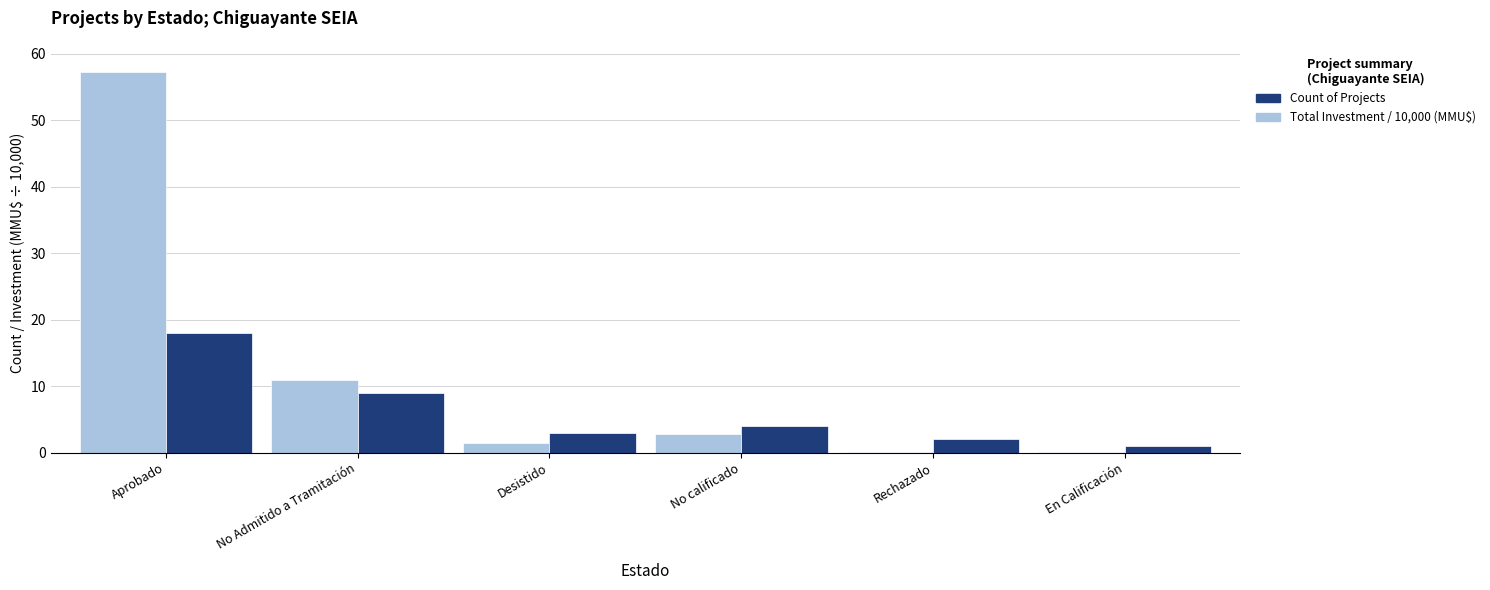

At which category is the sum across all series the highest?

Aprobado